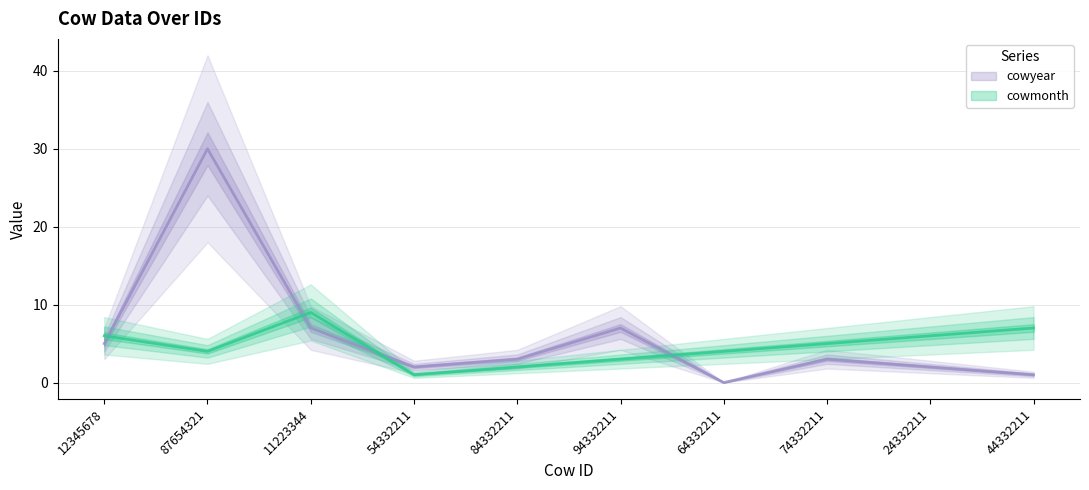

At which category does cowmonth reach its first local peak?

11223344